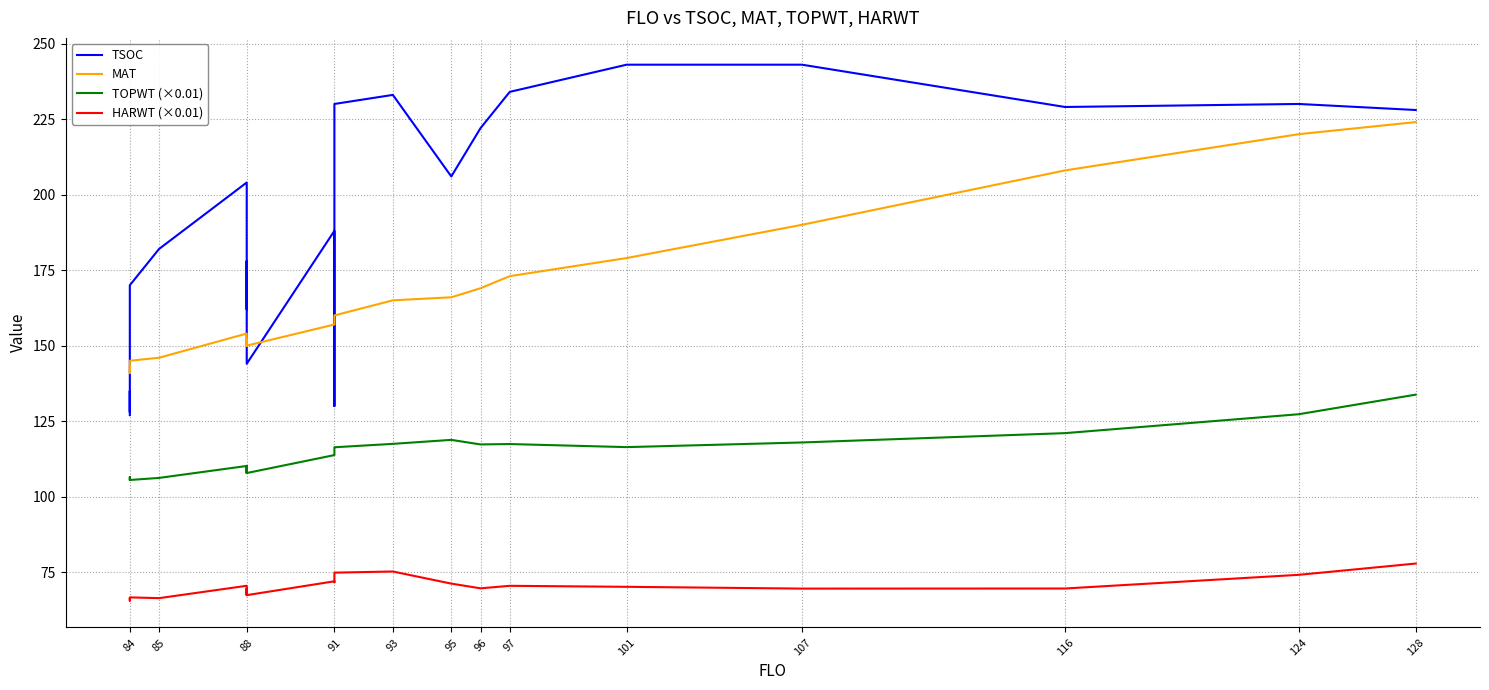

How many interior local valleys does the HARWT (×0.01) series have?

6